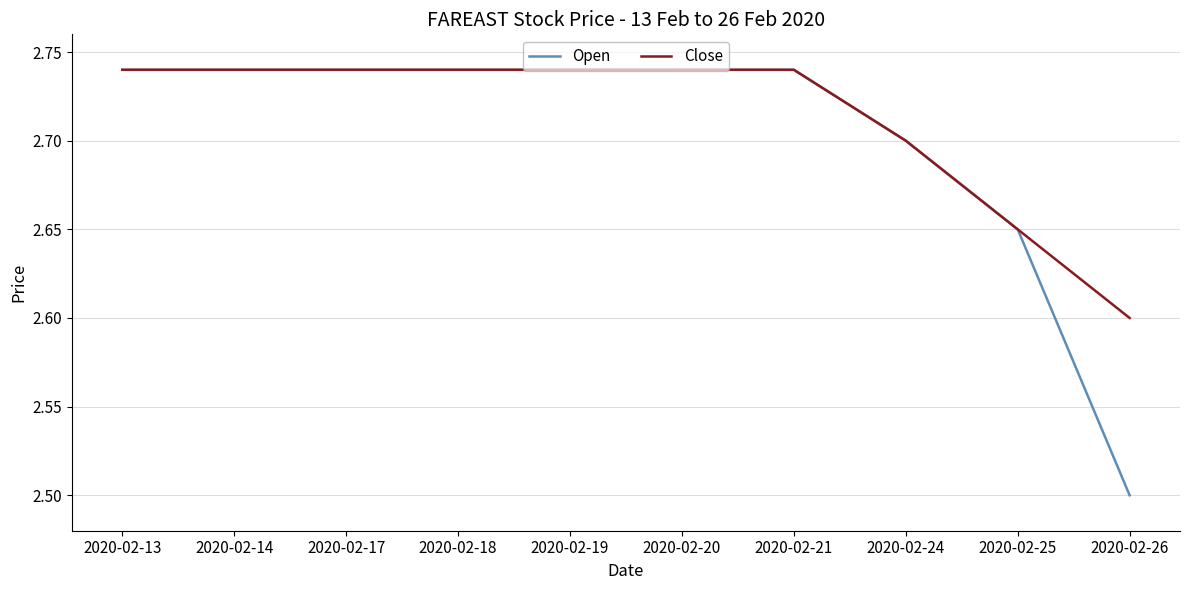

Where is Close nearest to the value 2?

2020-02-26